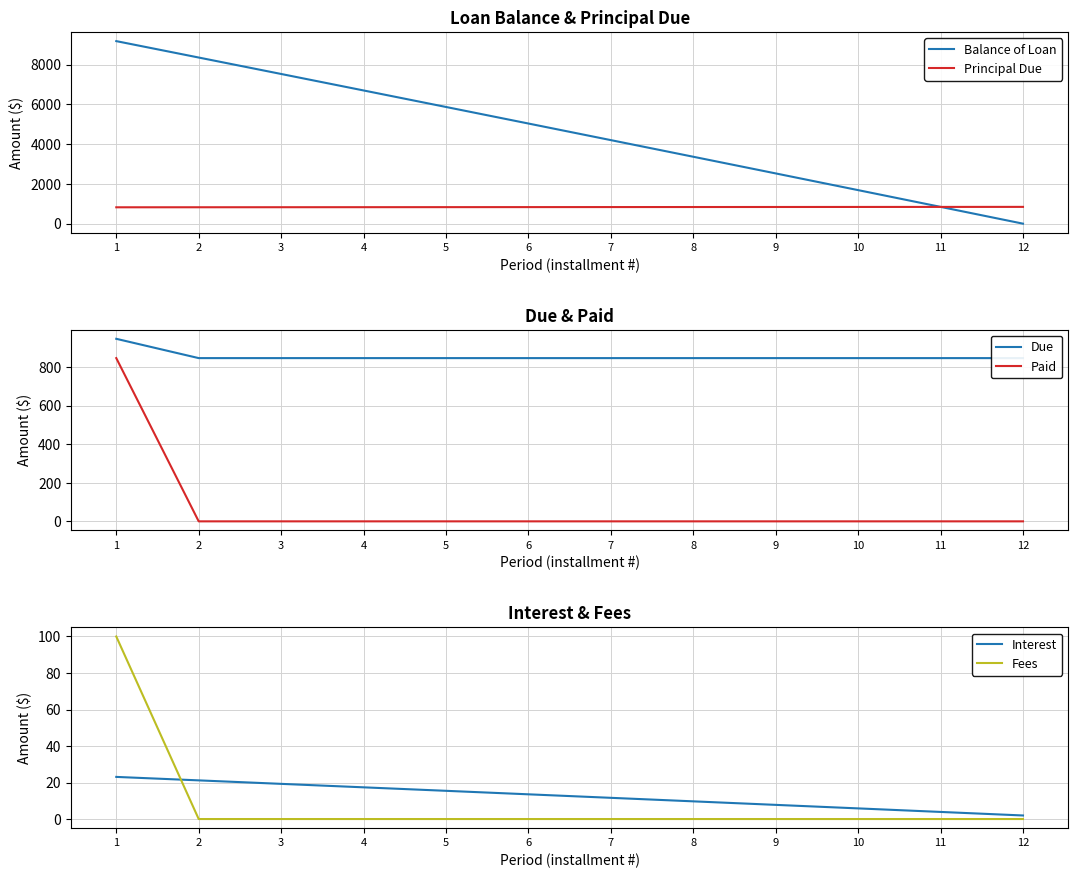

True or false: Due has a value of 845.9 at 10.

True